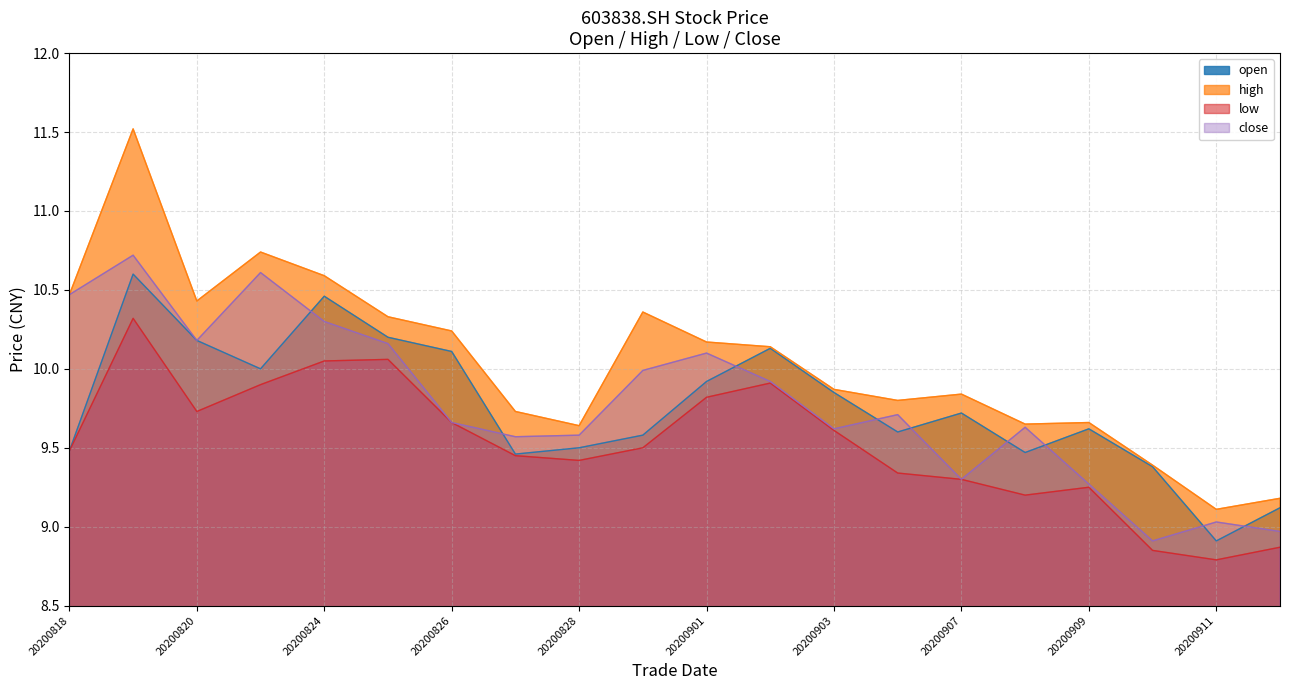

What value does the high series have at 20200825?

10.3